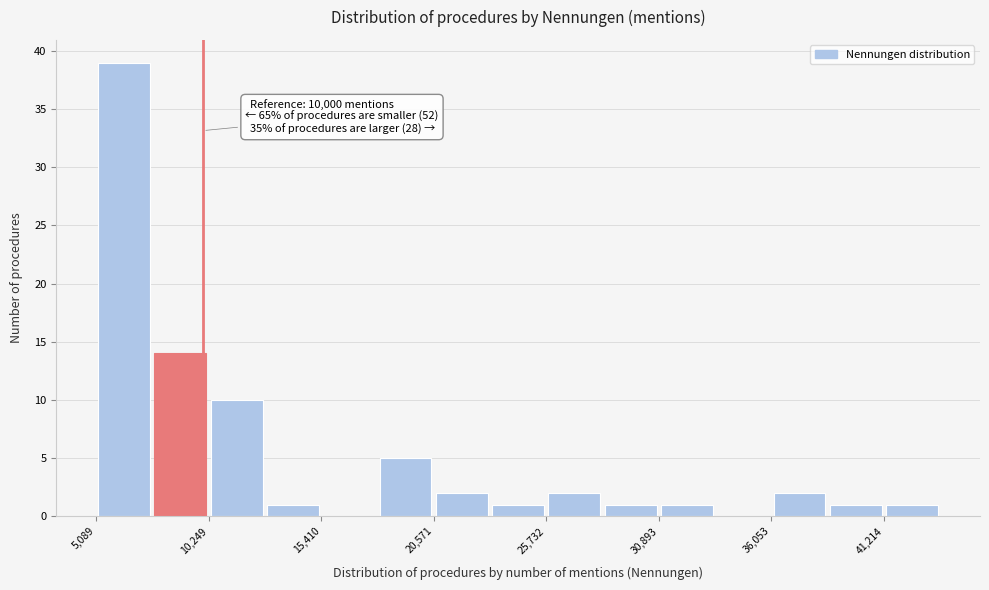

Around what value on the x-axis is the tallest bar? Give the approximate position of its centre, as read against the axis.

6000